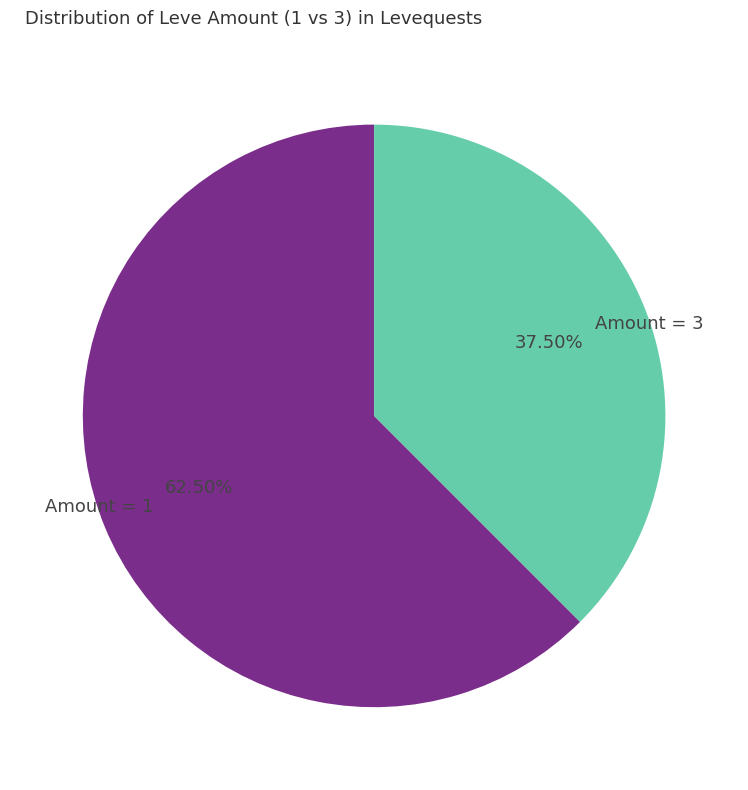

Approximately how many times larger is the value at Amount = 1 compared to Amount = 3?

1.7